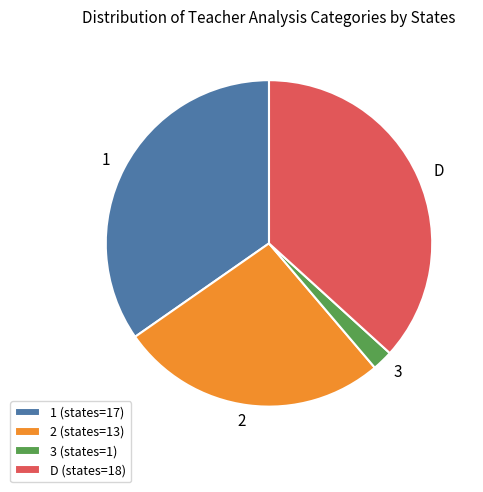

Is there a majority slice in this chart?

No